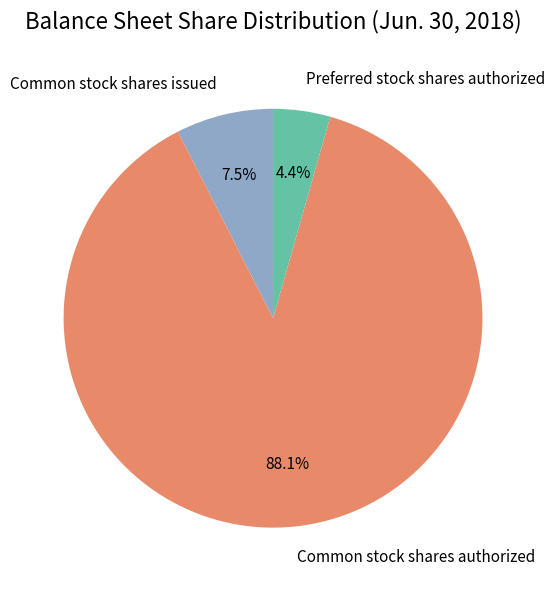

To the nearest percent, what is the difference between the Common stock shares authorized and Common stock shares issued slice percentages?

81%